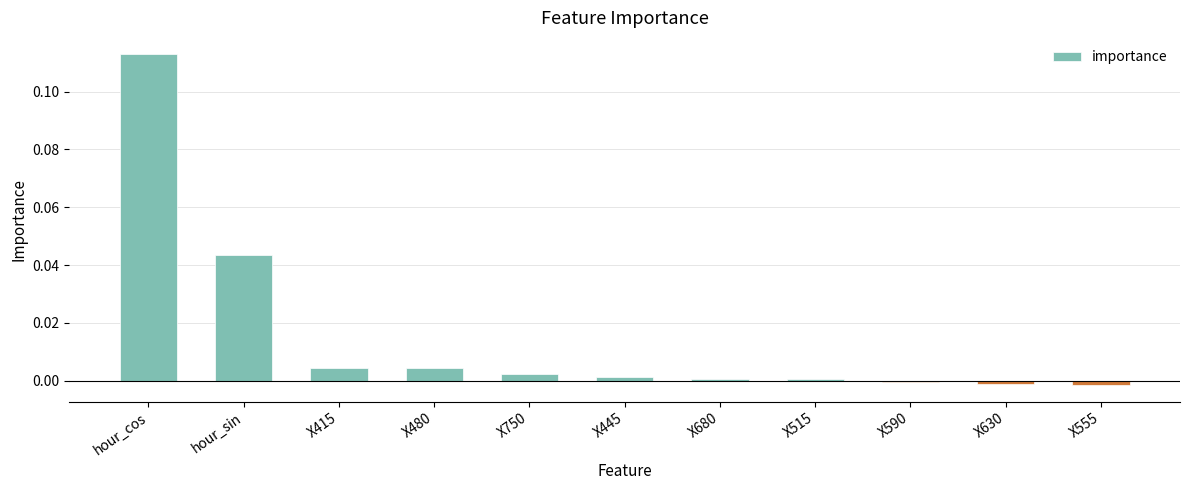

True or false: the data shows -0.0 at X590.

True